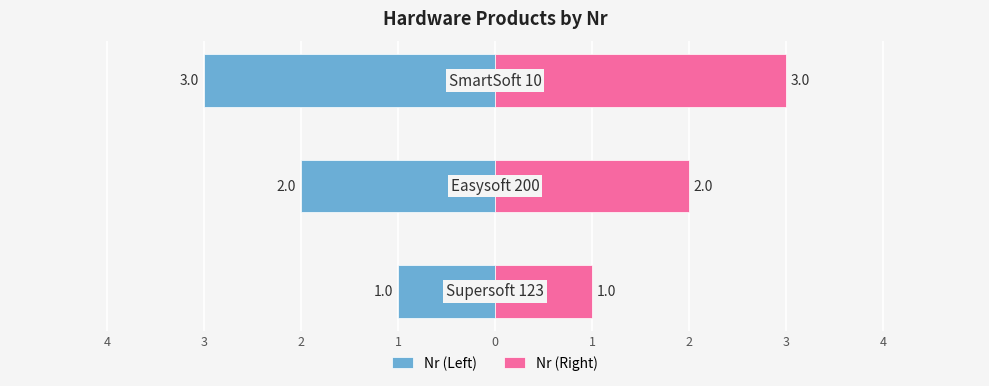

How many groups of bars are there?

3